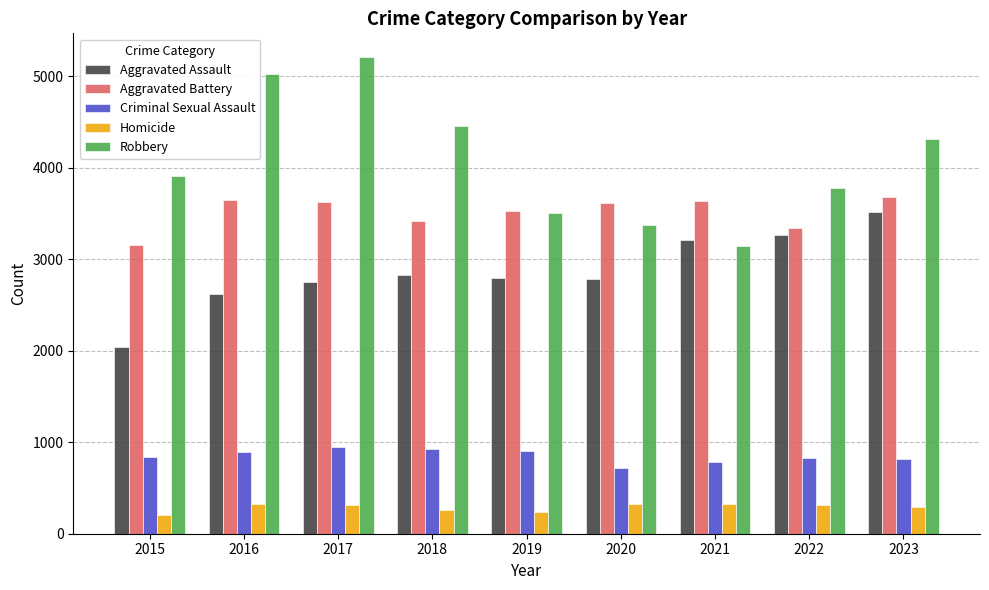

Which category has the lowest value in the Aggravated Battery series?

2015